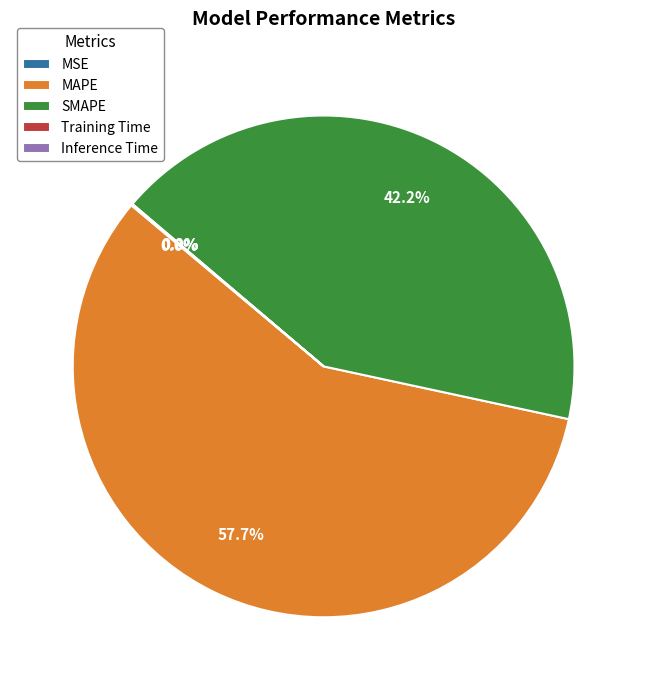

Which category has the biggest portion of the pie?

MAPE